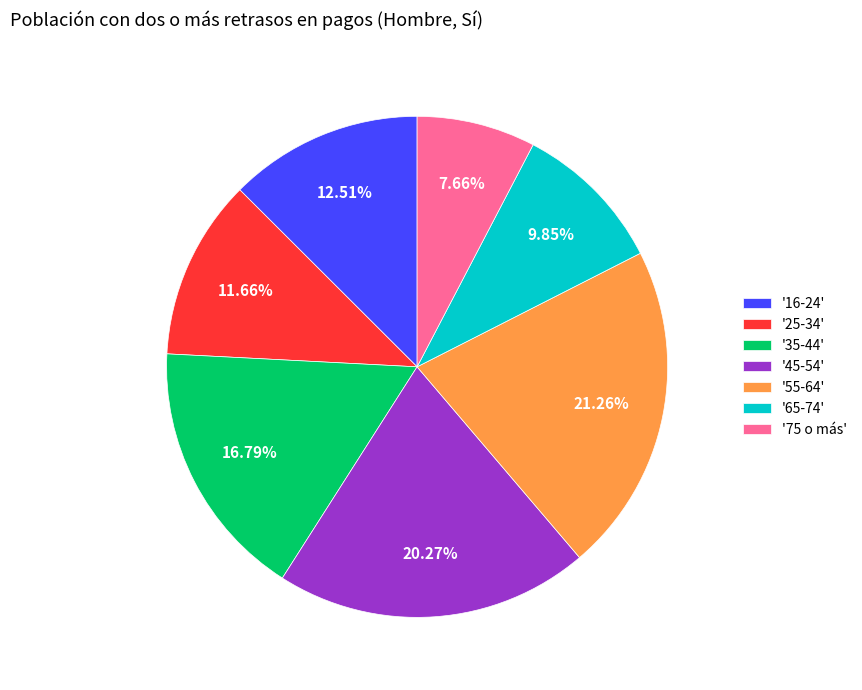

Rank the categories by value from lowest to highest.

'75 o más', '65-74', '25-34', '16-24', '35-44', '45-54', '55-64'